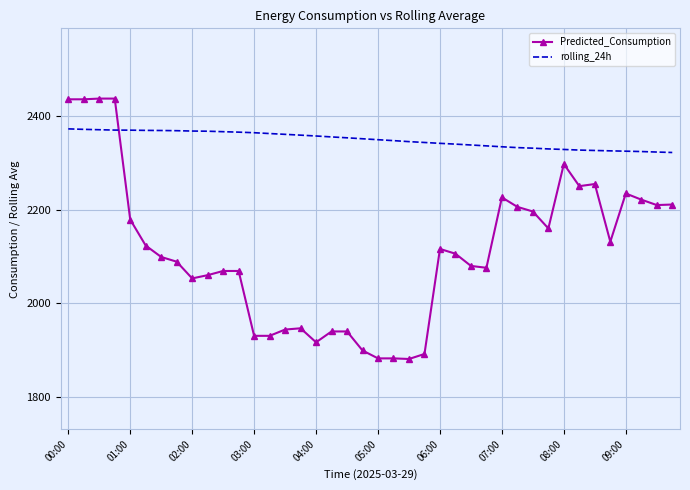

Which series has the largest total across all categories?

rolling_24h